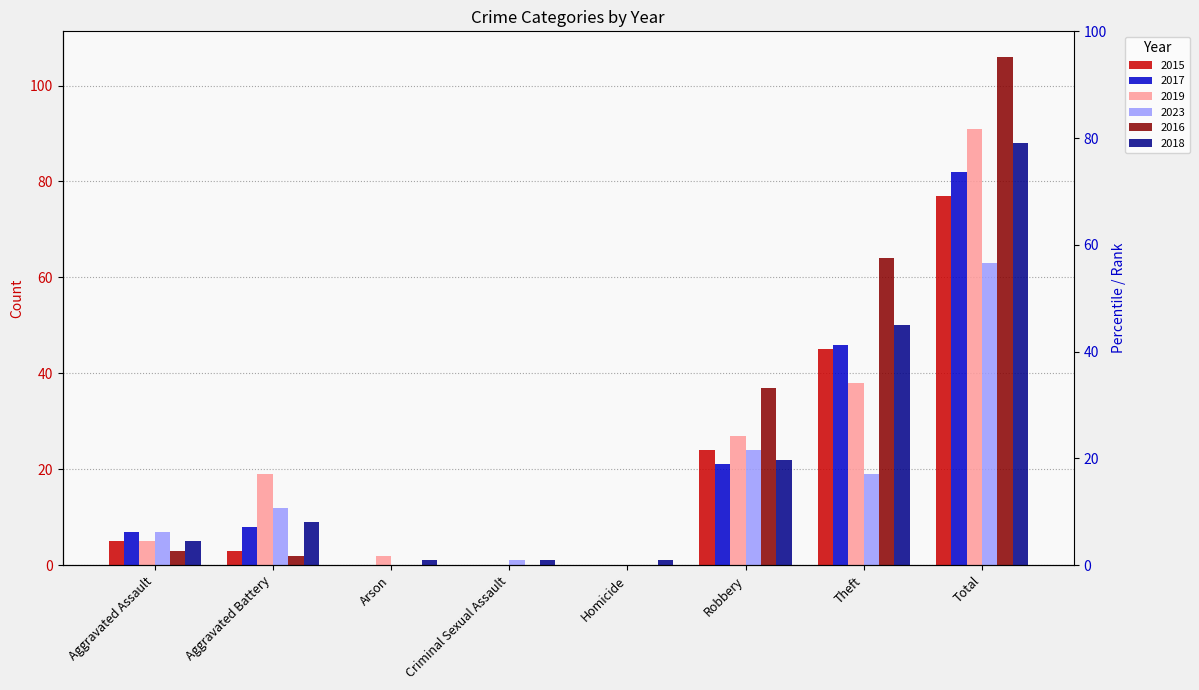

True or false: 2023 has a value of 0 at Arson.

True